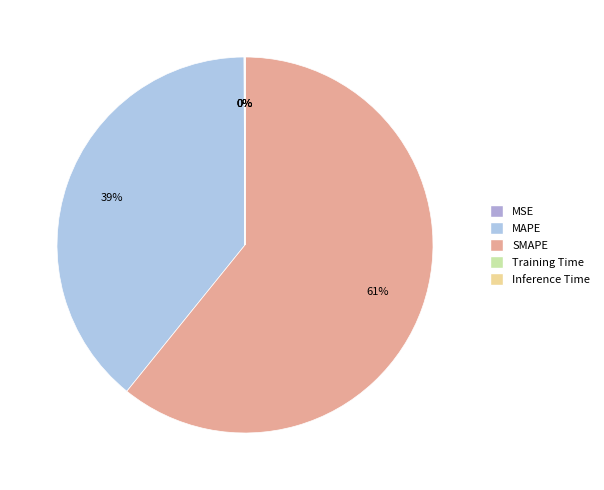

Rank the categories by value from lowest to highest.

Inference Time, Training Time, MSE, MAPE, SMAPE